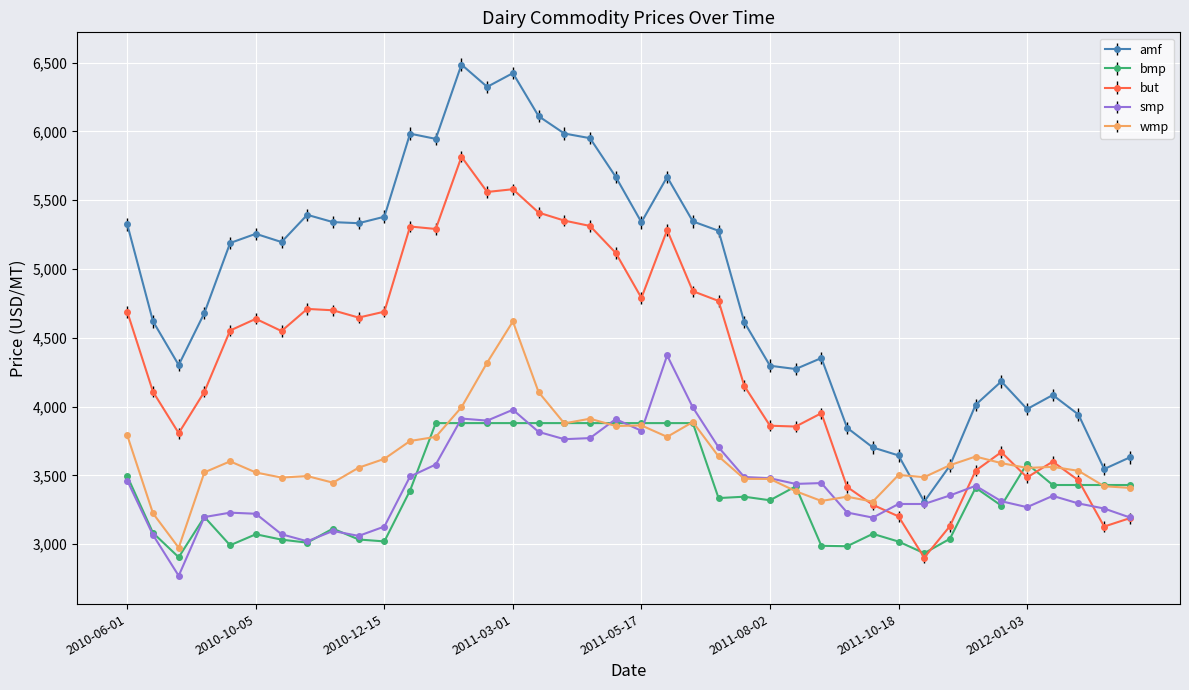

How many data points does each series have?

40